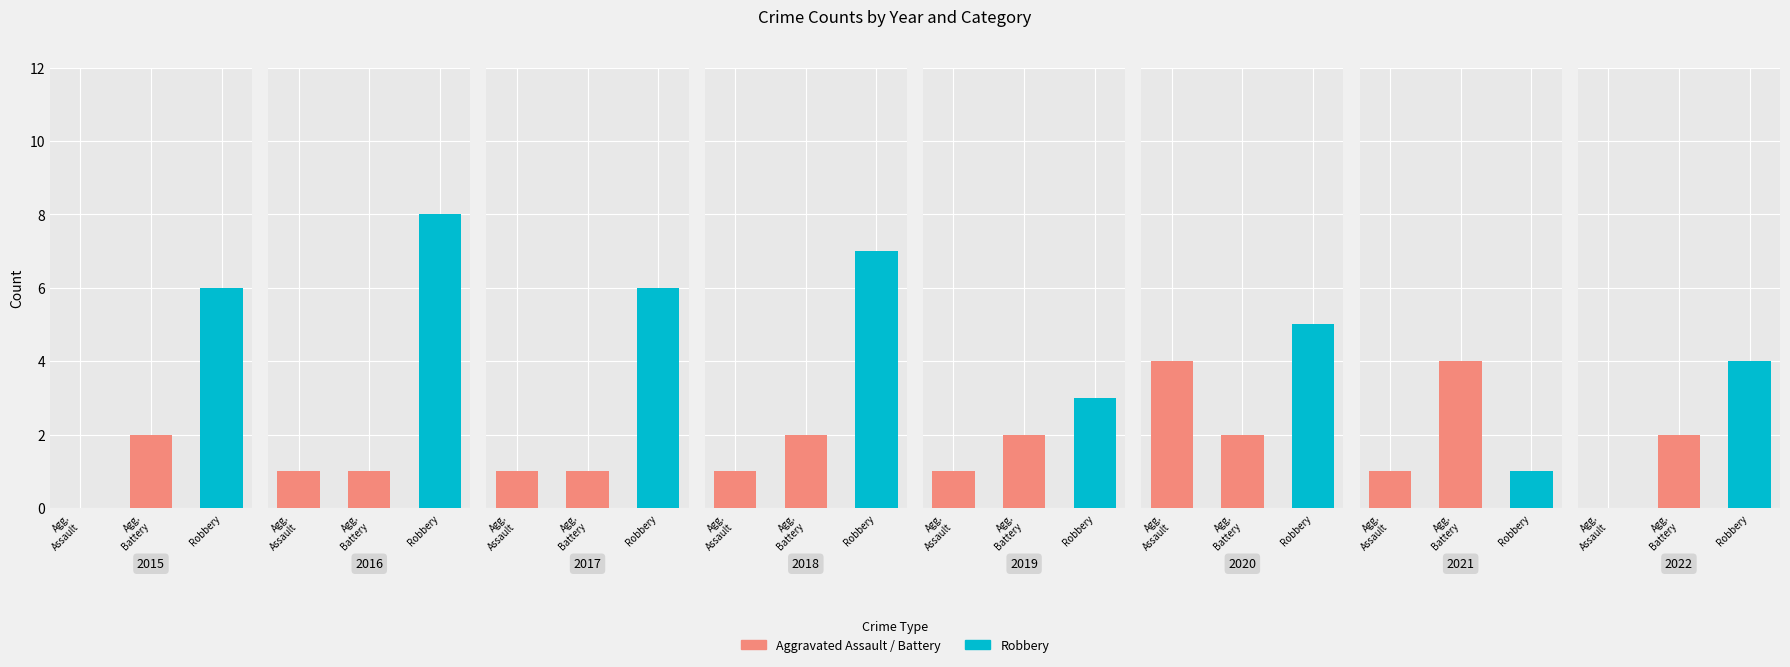

Are the bars grouped side by side (vs. stacked)?

Yes